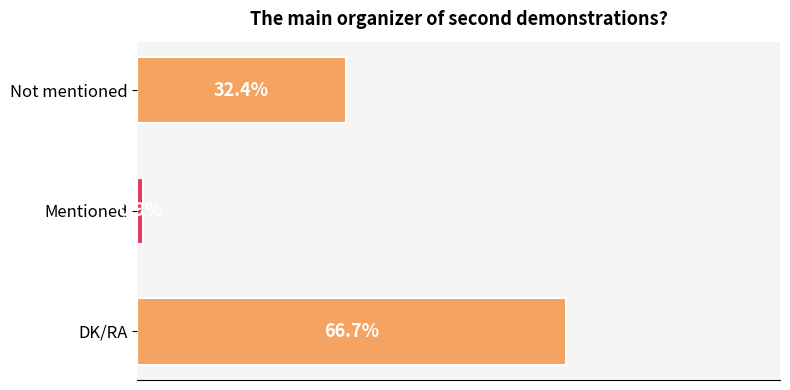

Rank the categories by value from lowest to highest.

Mentioned, Not mentioned, DK/RA